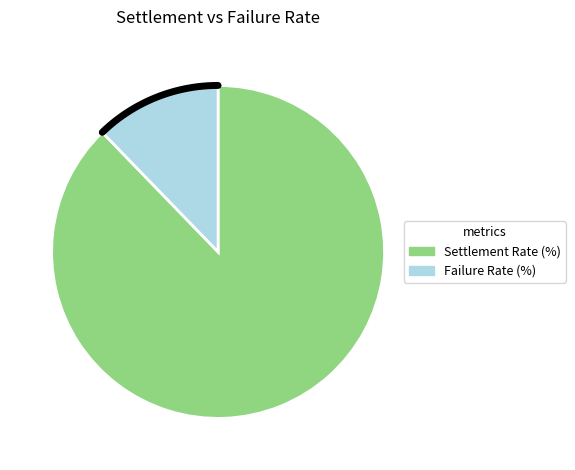

To the nearest percent, what is the difference between the Settlement Rate (%) and Failure Rate (%) slice percentages?

76%